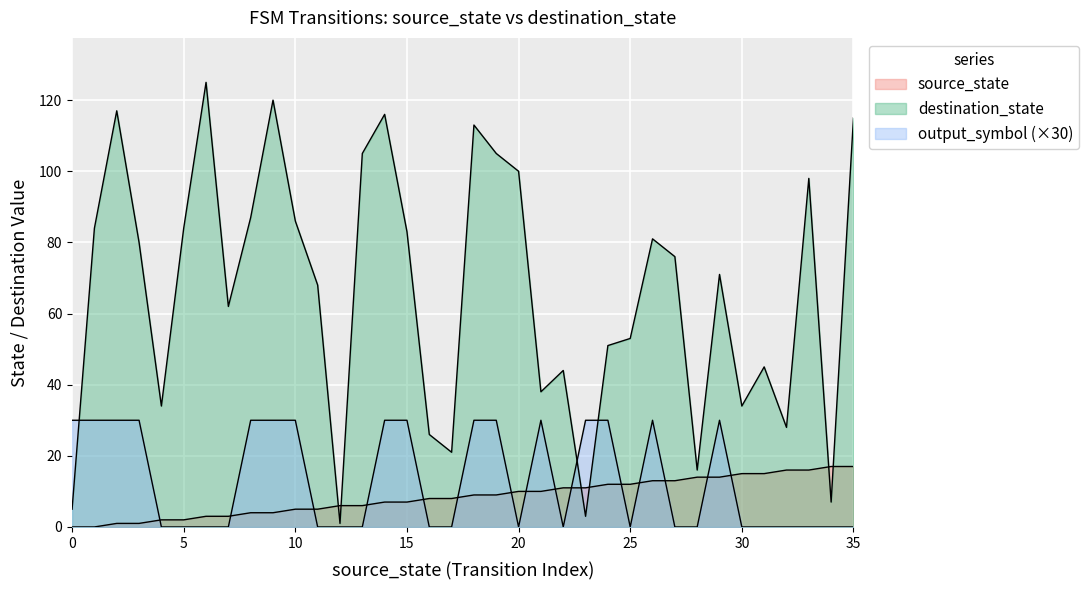

What are all the series names shown in the legend?

source_state, destination_state, output_symbol